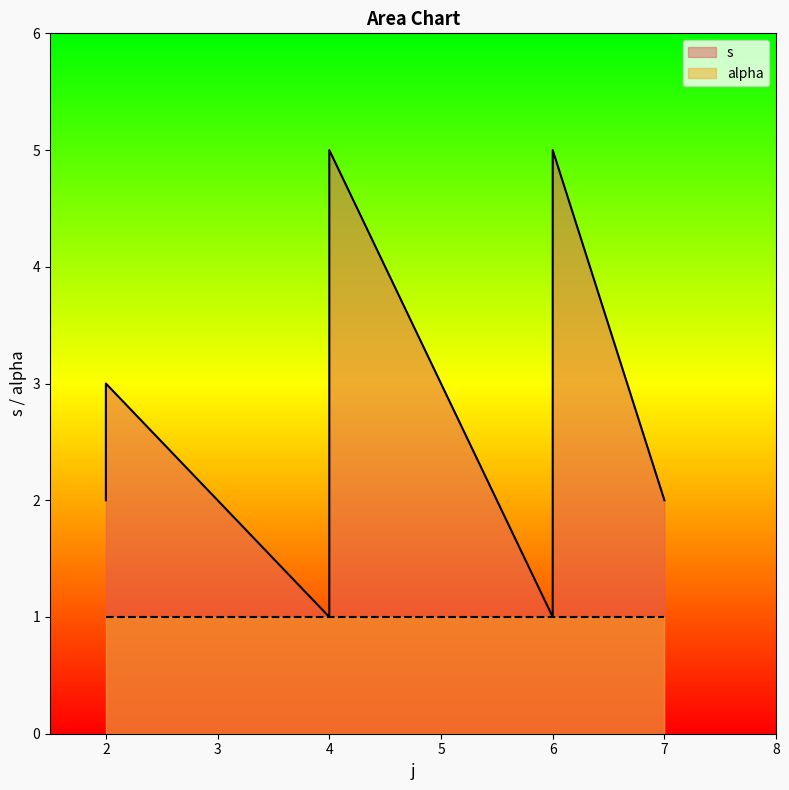

Which category has the highest value across all series?

4